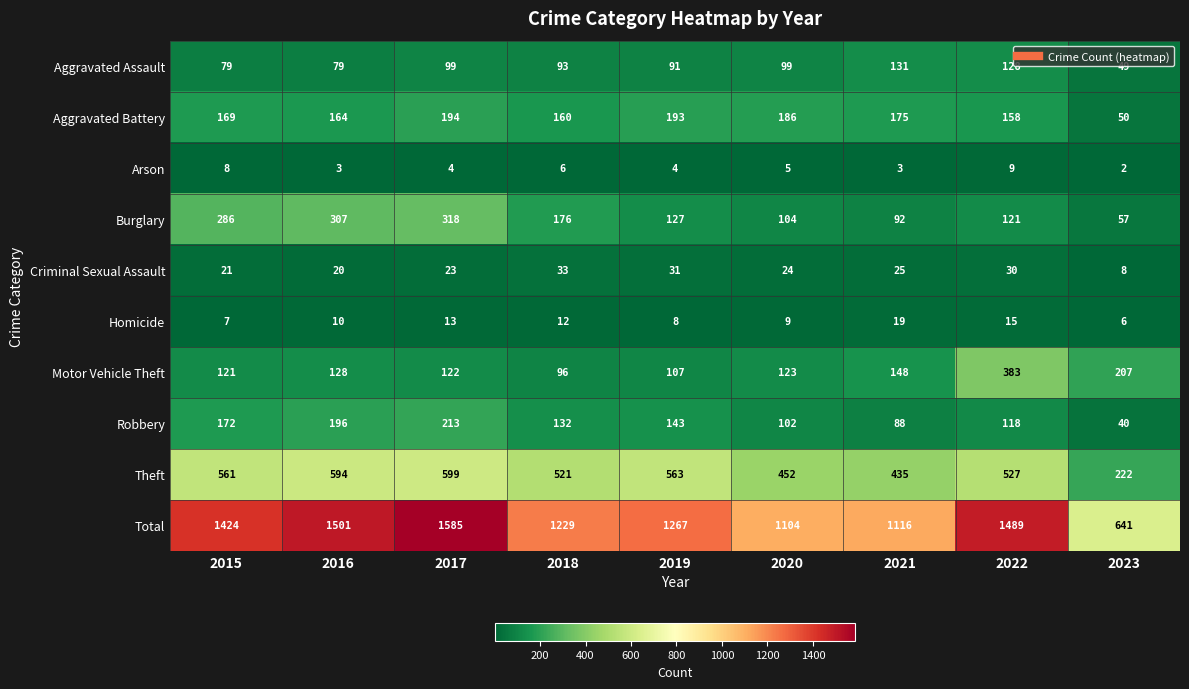

Where does the Aggravated Assault series first go above 93?

2017